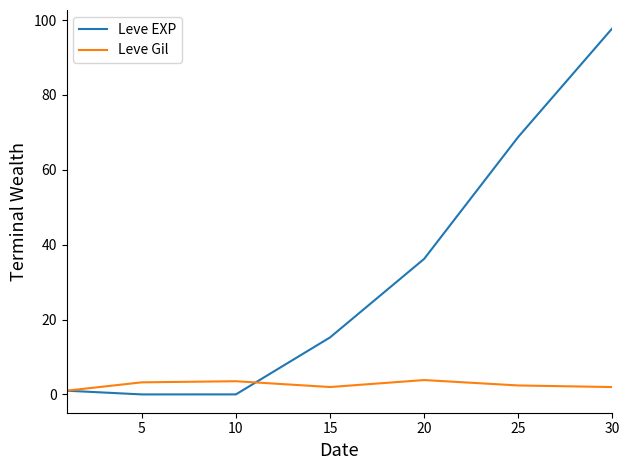

What is the greatest value displayed?

97.8